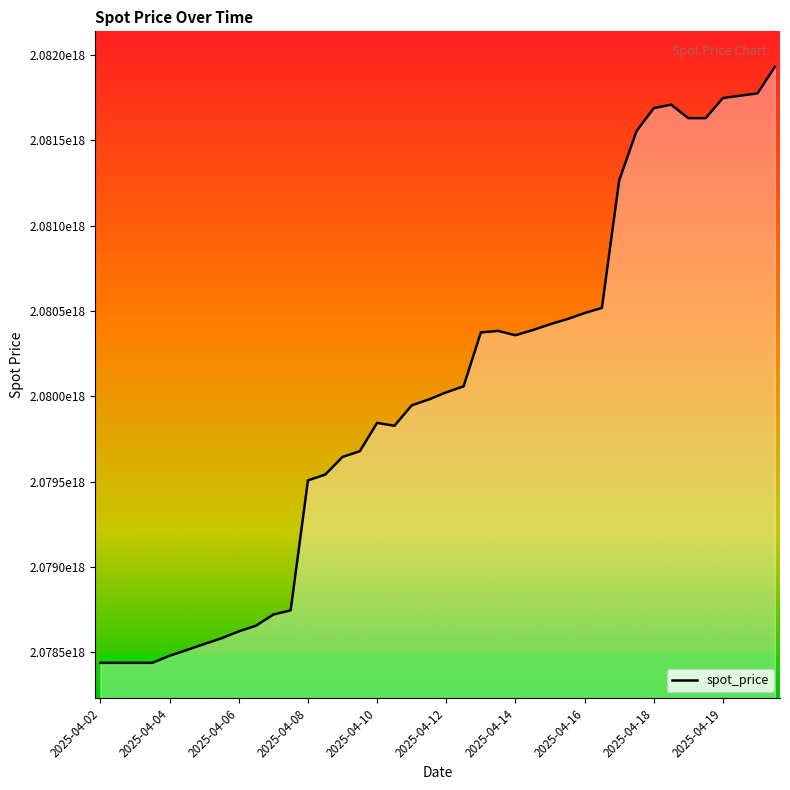

Does the chart have visible grid lines?

No